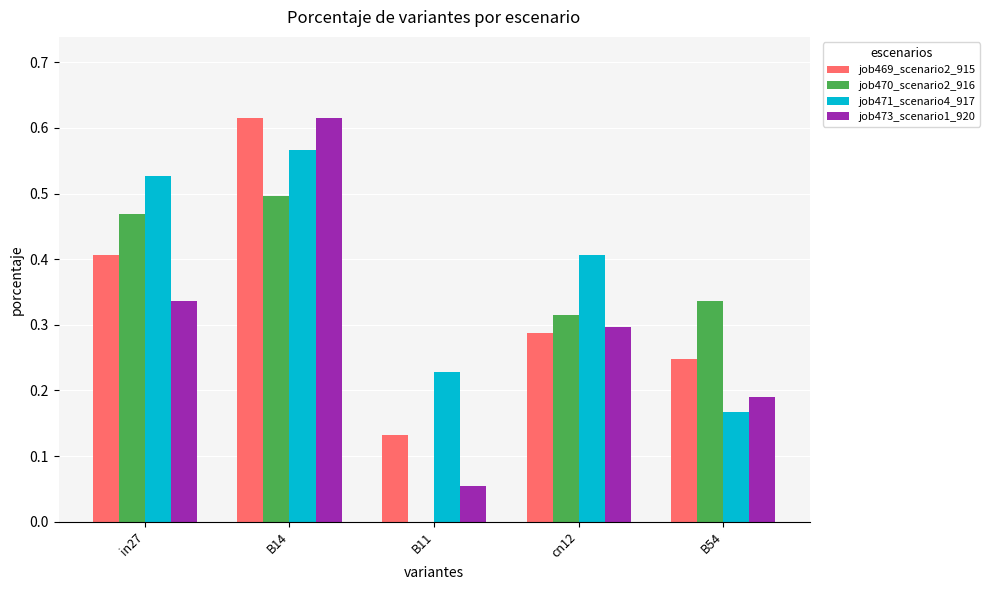

Where is job470_scenario2_916 nearest to the value 0?

B11